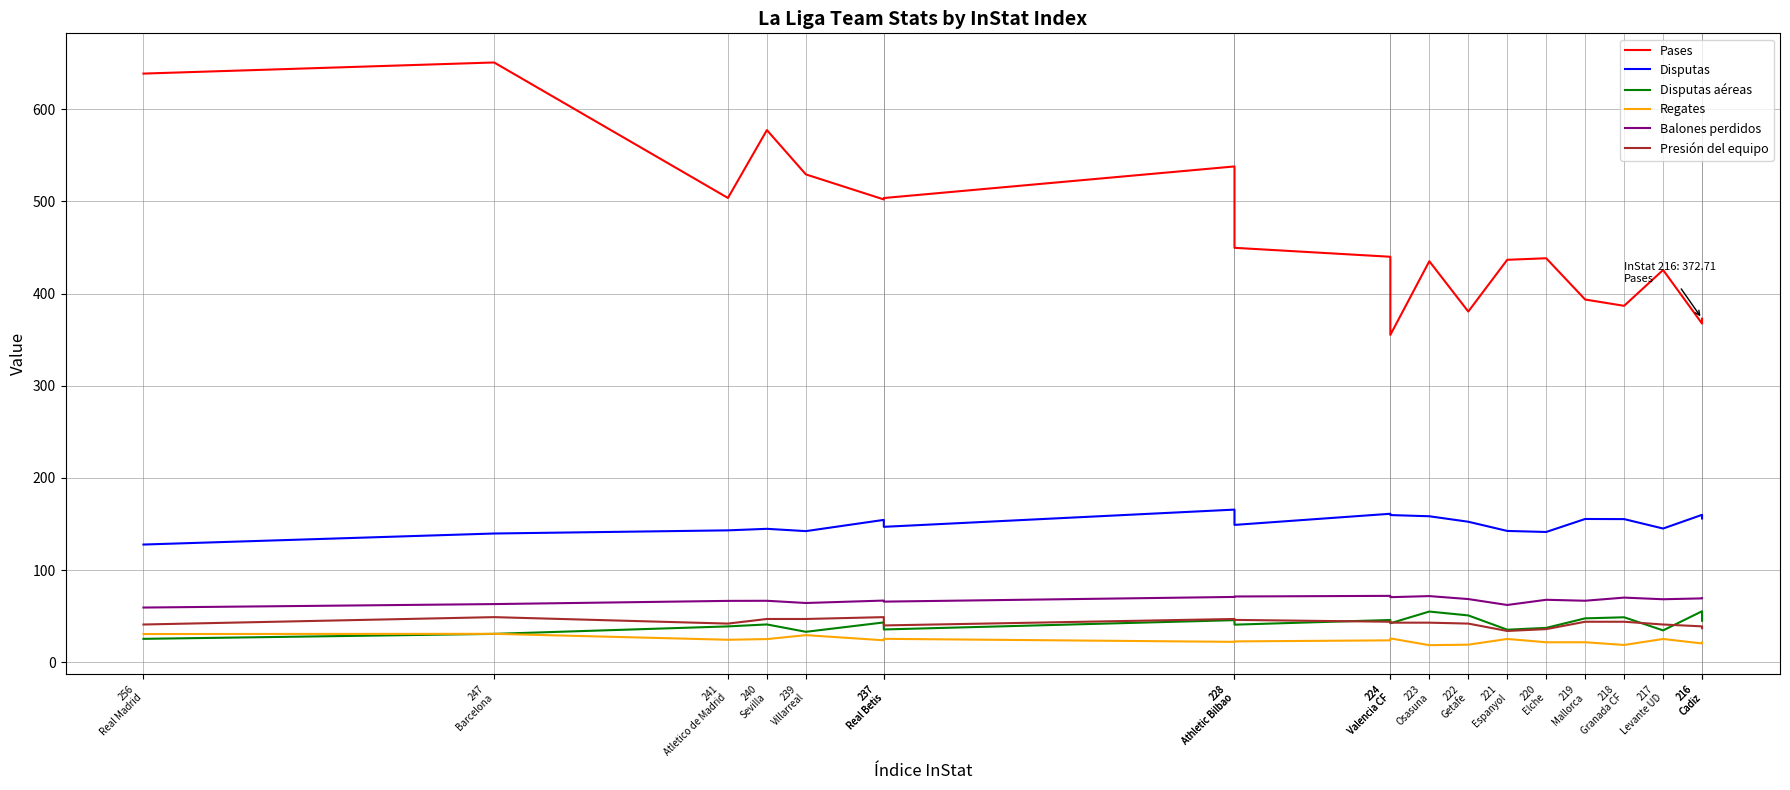

Is it true that Balones perdidos equals 68.6 at 222
Getafe?

True